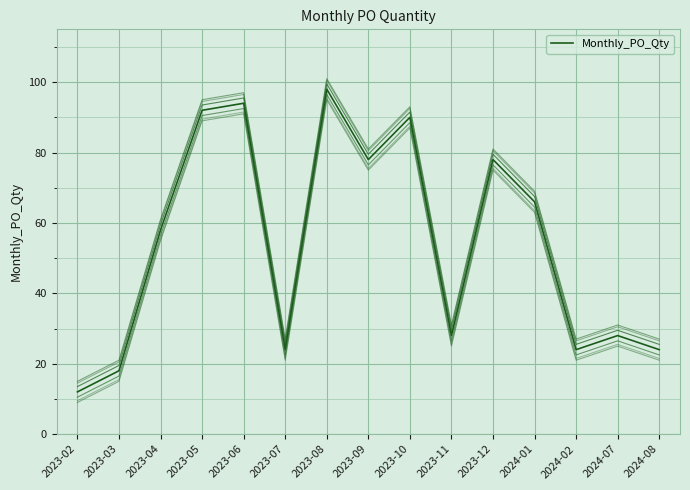

What is the sum of the values at 2023-11 and 2023-02?

40